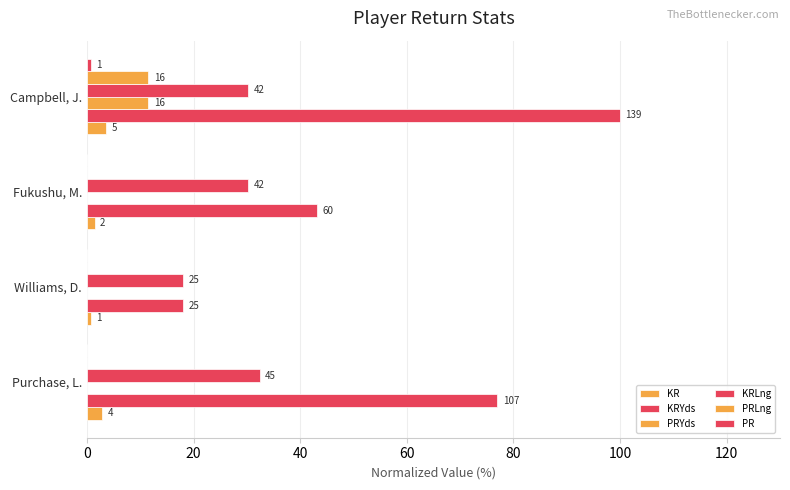

What is the average value of the KRYds series?

59.5